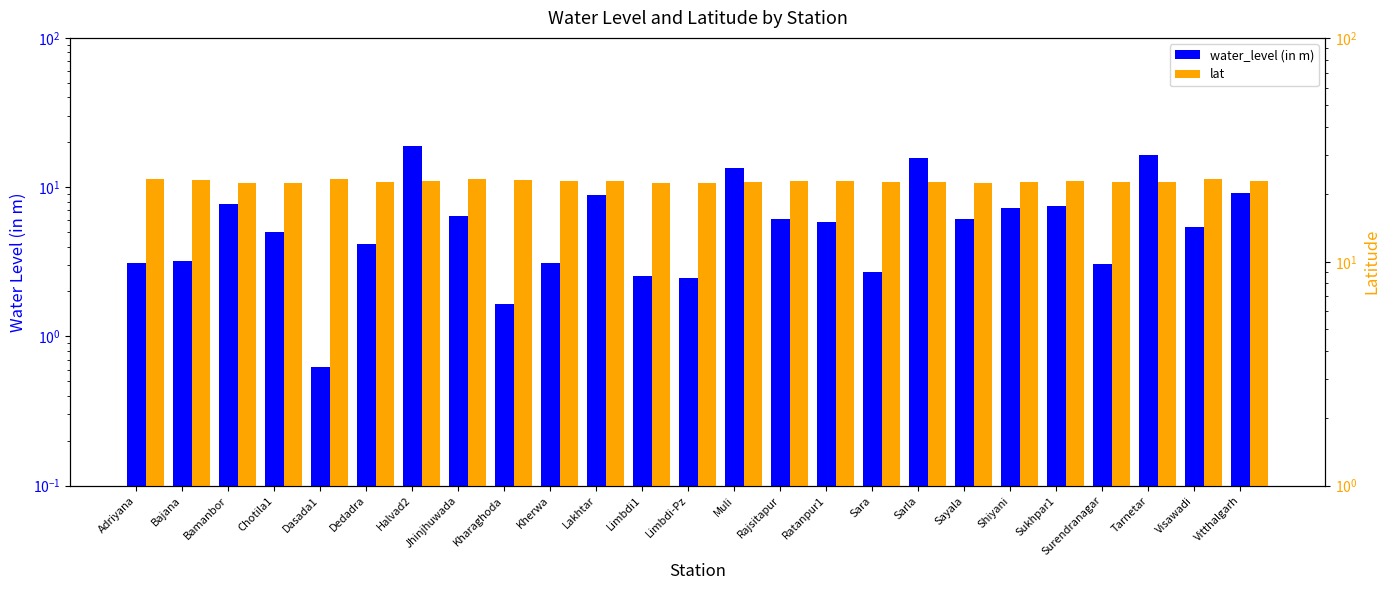

Reading right to left, transcribe all the data shown in this chart.

water_level (in m): 9.1	5.4	16.5	3.0	7.5	7.2	6.2	15.6	2.7	5.8	6.2	13.5	2.5	2.5	8.8	3.1	1.6	6.5	18.8	4.1	0.6	5.0	7.7	3.2	3.1
lat: 23.0	23.3	22.6	22.7	23.0	22.7	22.5	22.7	22.8	22.9	22.8	22.6	22.6	22.6	22.9	23.0	23.2	23.4	23.0	22.8	23.3	22.4	22.4	23.1	23.4